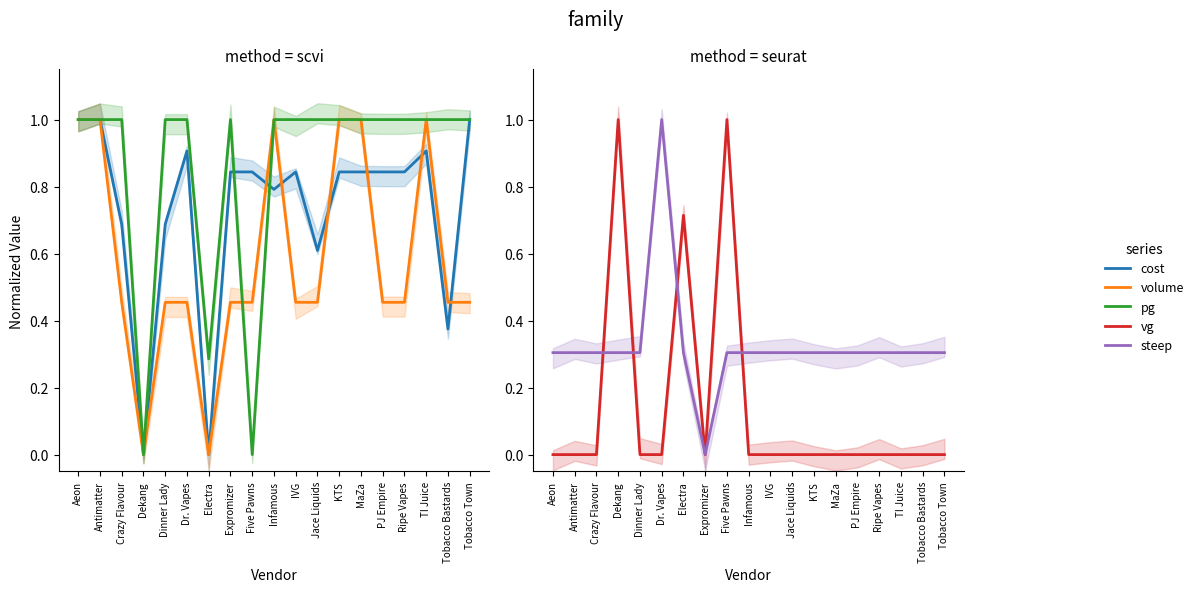

What position from the right is Tobacco Town?

1